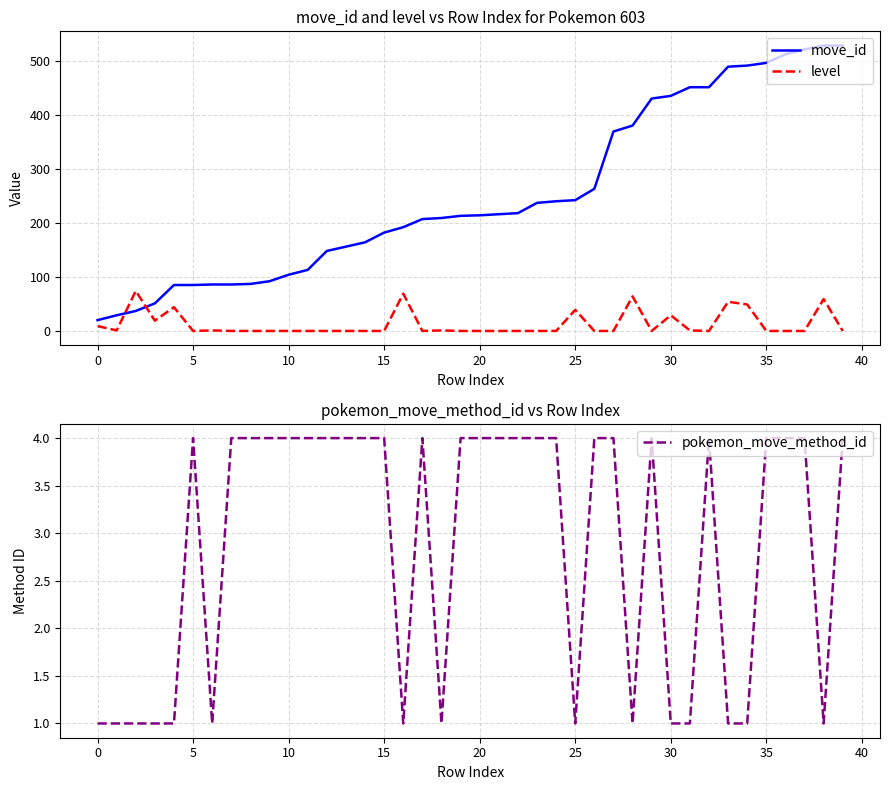

In level, how many points are higher than both neighbors (excluding endpoints)?

10